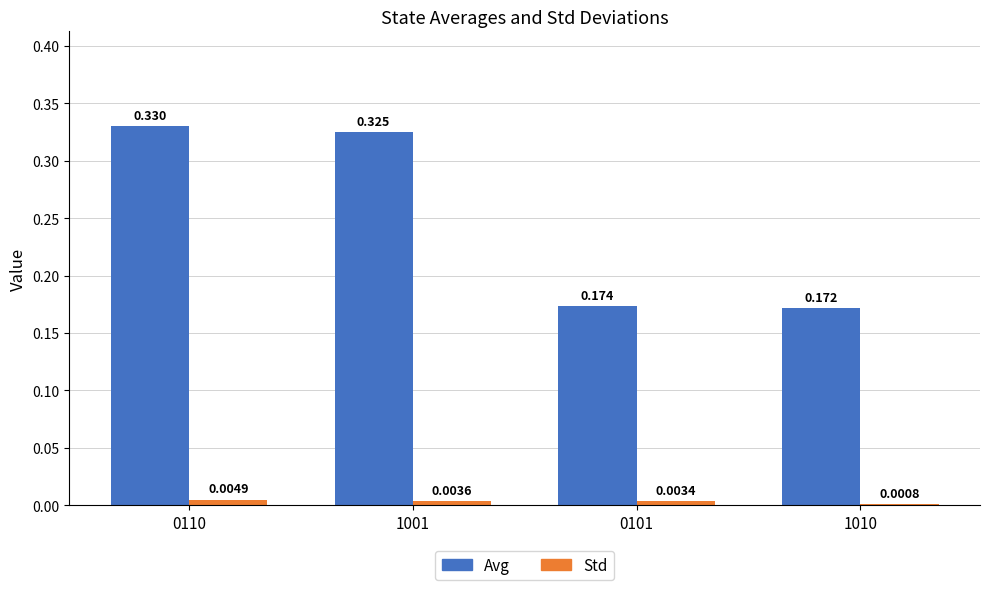

Which series has the largest total across all categories?

Avg